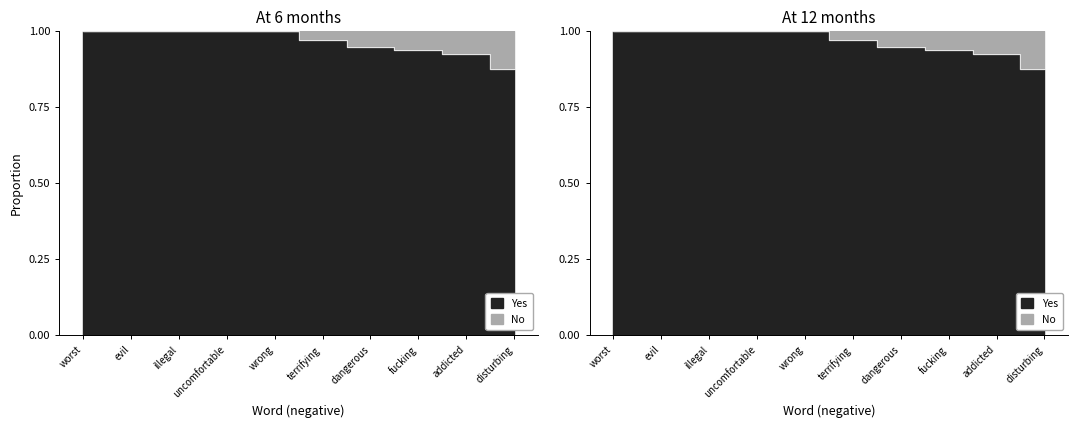

Is it true that Yes (anchor score) equals 1.4 at worst?

False